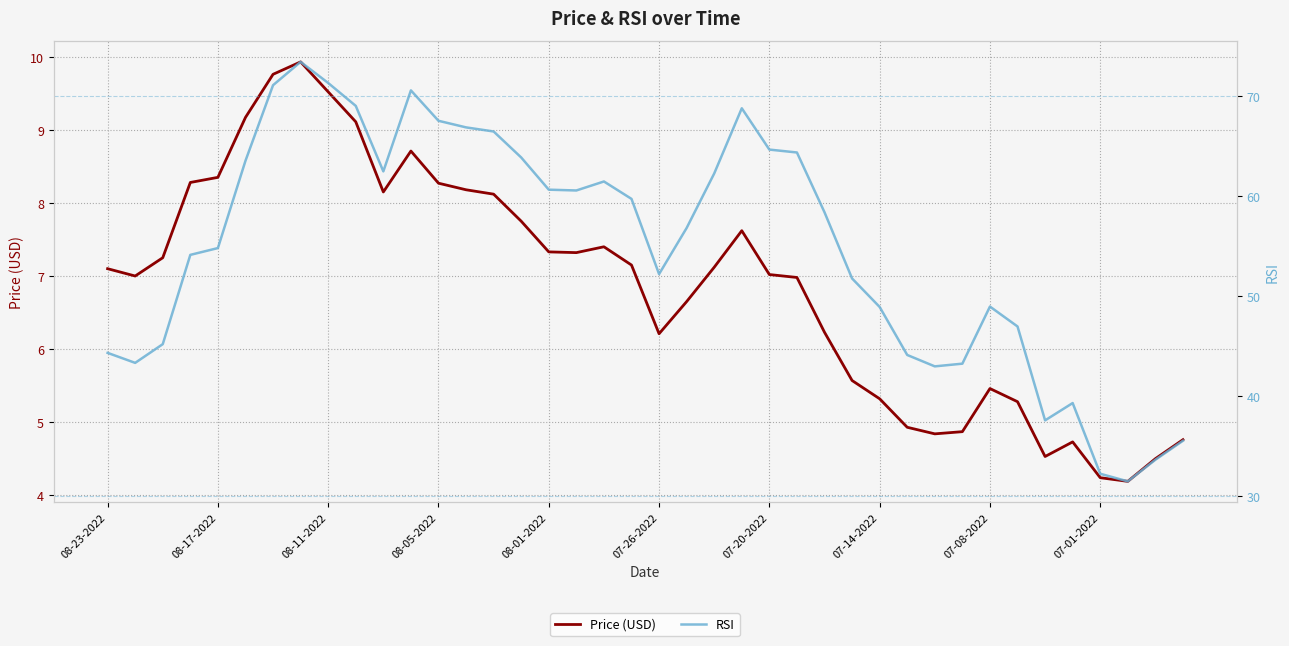

Rank the series by their average value, from lowest to highest.

Price (USD), RSI